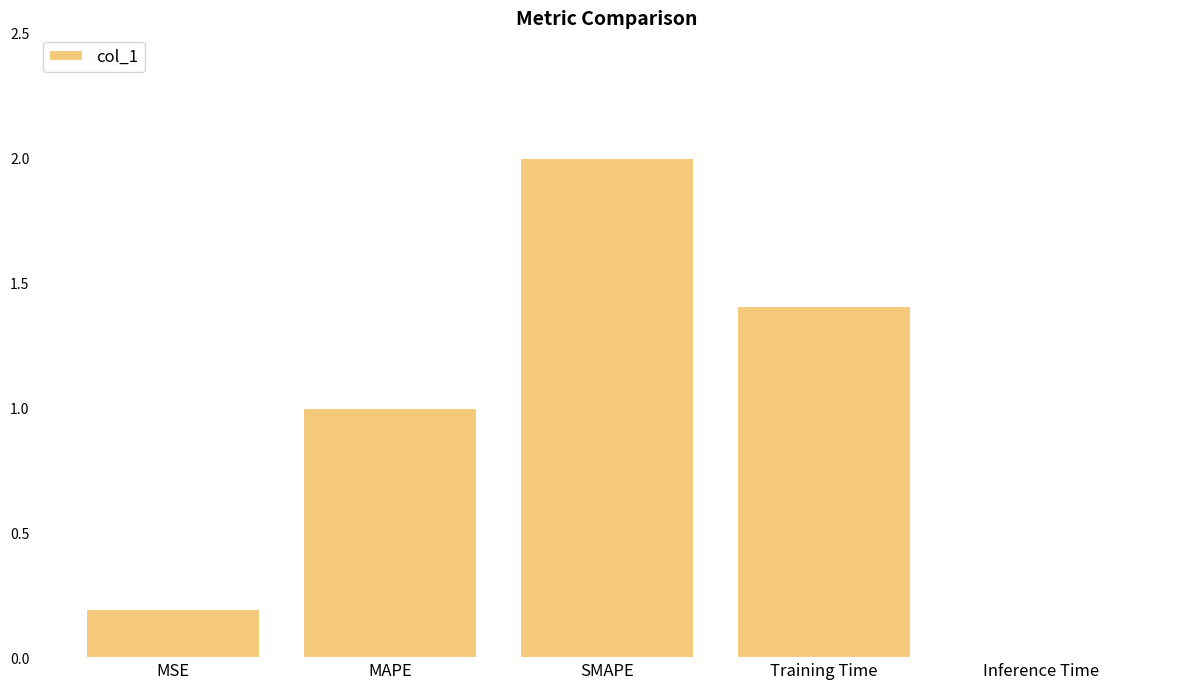

The chart shows a value of 0.1 at MSE. True or false?

False